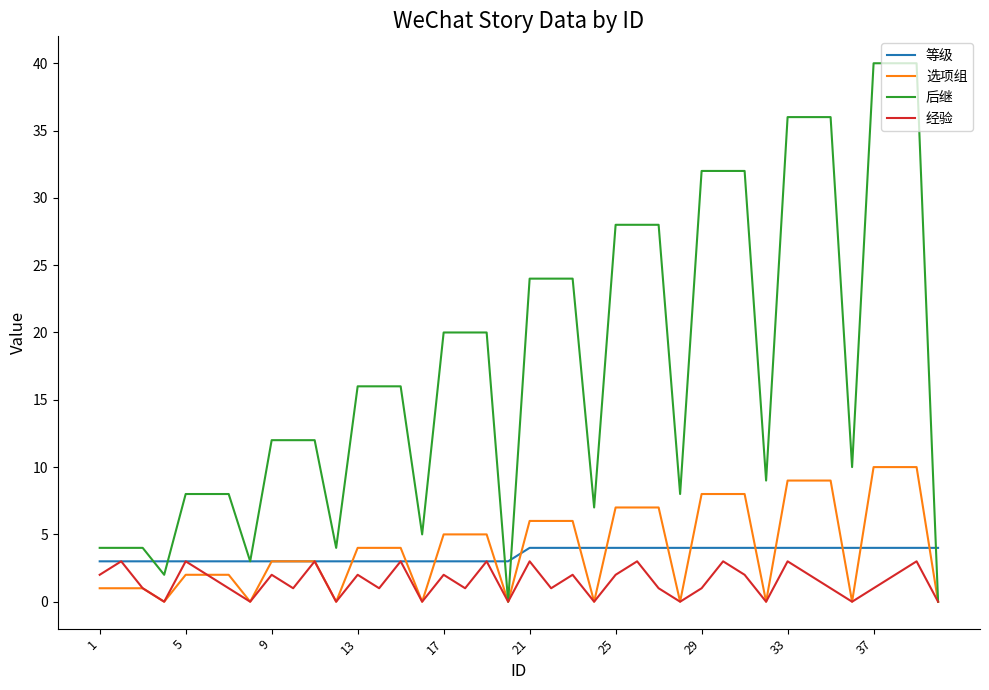

What is the greatest value displayed?

40